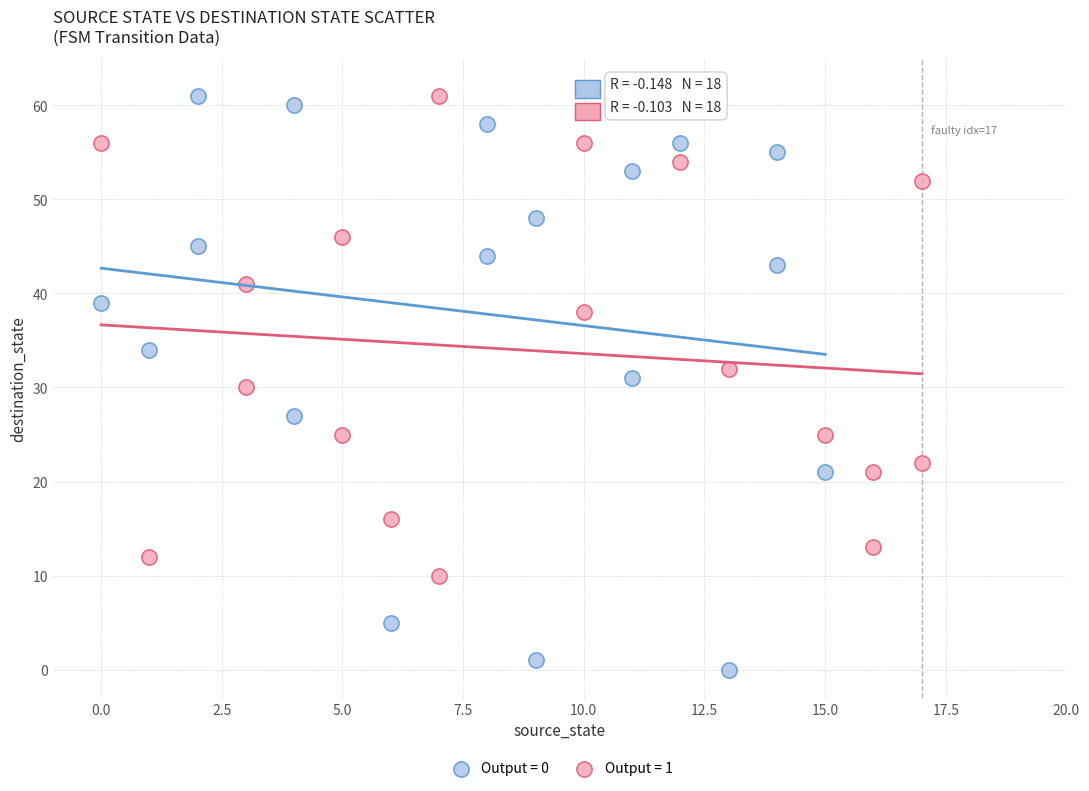

Which series has the widest spread of Y values?

Output = 0